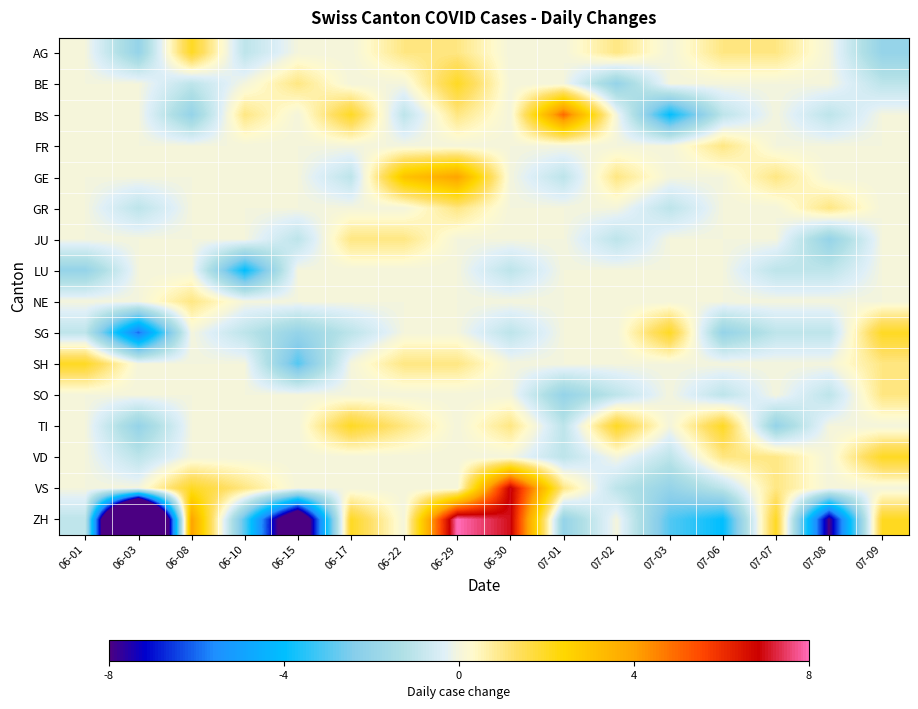

Reading left to right, list all the values displayed in this chart.

AG: 06-01=0	06-03=-2	06-08=2	06-10=-1	06-15=0	06-17=0	06-22=1	06-29=1	06-30=0	07-01=0	07-02=1	07-03=0	07-06=1	07-07=1	07-08=0	07-09=-2
BE: 06-01=0	06-03=0	06-08=-1	06-10=0	06-15=1	06-17=0	06-22=0	06-29=2	06-30=0	07-01=0	07-02=-2	07-03=0	07-06=0	07-07=0	07-08=0	07-09=-1
BS: 06-01=0	06-03=0	06-08=-2	06-10=1	06-15=0	06-17=2	06-22=-1	06-29=1	06-30=0	07-01=5	07-02=0	07-03=-4	07-06=-1	07-07=0	07-08=-1	07-09=0
FR: 06-01=0	06-03=0	06-08=0	06-10=0	06-15=0	06-17=0	06-22=0	06-29=0	06-30=0	07-01=0	07-02=0	07-03=0	07-06=1	07-07=0	07-08=0	07-09=0
GE: 06-01=0	06-03=0	06-08=0	06-10=0	06-15=0	06-17=-1	06-22=3	06-29=4	06-30=0	07-01=-1	07-02=1	07-03=0	07-06=0	07-07=1	07-08=0	07-09=0
GR: 06-01=0	06-03=-1	06-08=0	06-10=0	06-15=0	06-17=0	06-22=0	06-29=1	06-30=0	07-01=0	07-02=0	07-03=-1	07-06=0	07-07=0	07-08=1	07-09=0
JU: 06-01=0	06-03=0	06-08=0	06-10=0	06-15=-1	06-17=1	06-22=1	06-29=0	06-30=0	07-01=0	07-02=-1	07-03=0	07-06=0	07-07=0	07-08=-2	07-09=0
LU: 06-01=-2	06-03=0	06-08=0	06-10=-4	06-15=0	06-17=0	06-22=0	06-29=0	06-30=-1	07-01=0	07-02=0	07-03=0	07-06=0	07-07=-1	07-08=-1	07-09=0
NE: 06-01=0	06-03=0	06-08=1	06-10=0	06-15=0	06-17=0	06-22=0	06-29=0	06-30=0	07-01=0	07-02=0	07-03=0	07-06=0	07-07=0	07-08=0	07-09=0
SG: 06-01=-1	06-03=-6	06-08=0	06-10=-1	06-15=-2	06-17=-1	06-22=0	06-29=0	06-30=-1	07-01=0	07-02=0	07-03=2	07-06=-2	07-07=-1	07-08=-1	07-09=2
SH: 06-01=2	06-03=0	06-08=0	06-10=0	06-15=-3	06-17=0	06-22=1	06-29=1	06-30=0	07-01=0	07-02=0	07-03=0	07-06=0	07-07=0	07-08=0	07-09=1
SO: 06-01=0	06-03=0	06-08=0	06-10=0	06-15=0	06-17=0	06-22=0	06-29=0	06-30=0	07-01=-2	07-02=-1	07-03=0	07-06=-1	07-07=0	07-08=-1	07-09=1
TI: 06-01=0	06-03=-2	06-08=0	06-10=0	06-15=0	06-17=2	06-22=1	06-29=0	06-30=1	07-01=-1	07-02=2	07-03=0	07-06=2	07-07=-2	07-08=0	07-09=0
VD: 06-01=0	06-03=-1	06-08=0	06-10=0	06-15=0	06-17=0	06-22=0	06-29=0	06-30=0	07-01=-1	07-02=0	07-03=-1	07-06=1	07-07=1	07-08=0	07-09=2
VS: 06-01=0	06-03=0	06-08=2	06-10=1	06-15=0	06-17=0	06-22=0	06-29=0	06-30=7	07-01=1	07-02=-1	07-03=-2	07-06=-1	07-07=1	07-08=0	07-09=0
ZH: 06-01=-1	06-03=-24	06-08=4	06-10=-3	06-15=-11	06-17=2	06-22=0	06-29=8	06-30=7	07-01=-2	07-02=0	07-03=-3	07-06=-4	07-07=2	07-08=-8	07-09=2